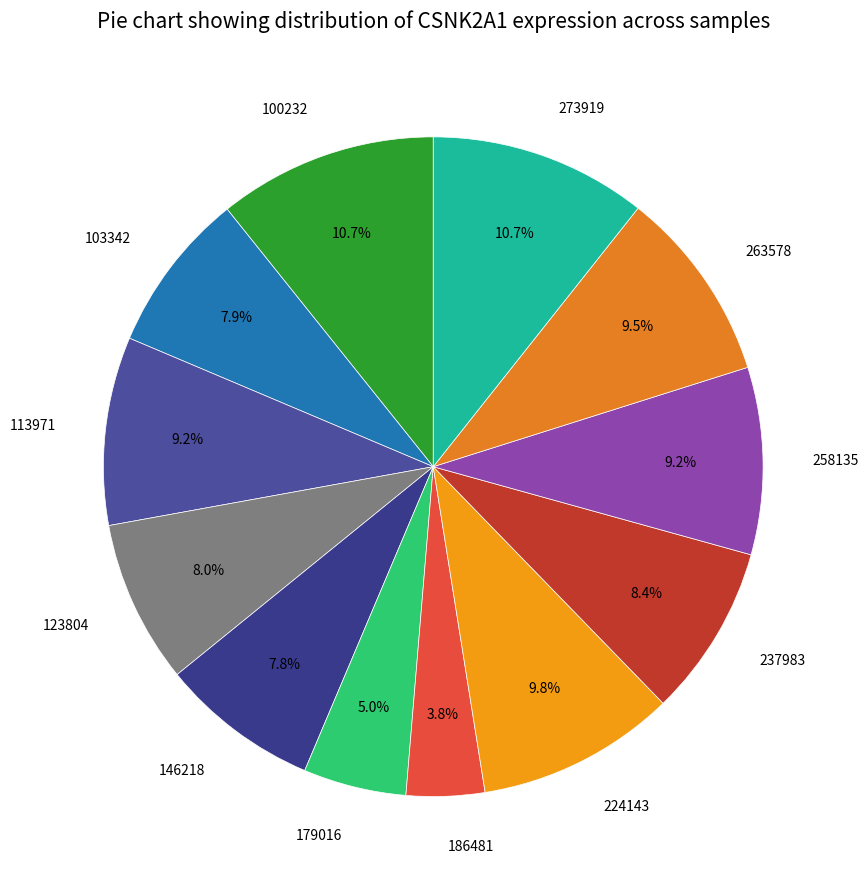

Does 186481 represent more than half of the total?

No